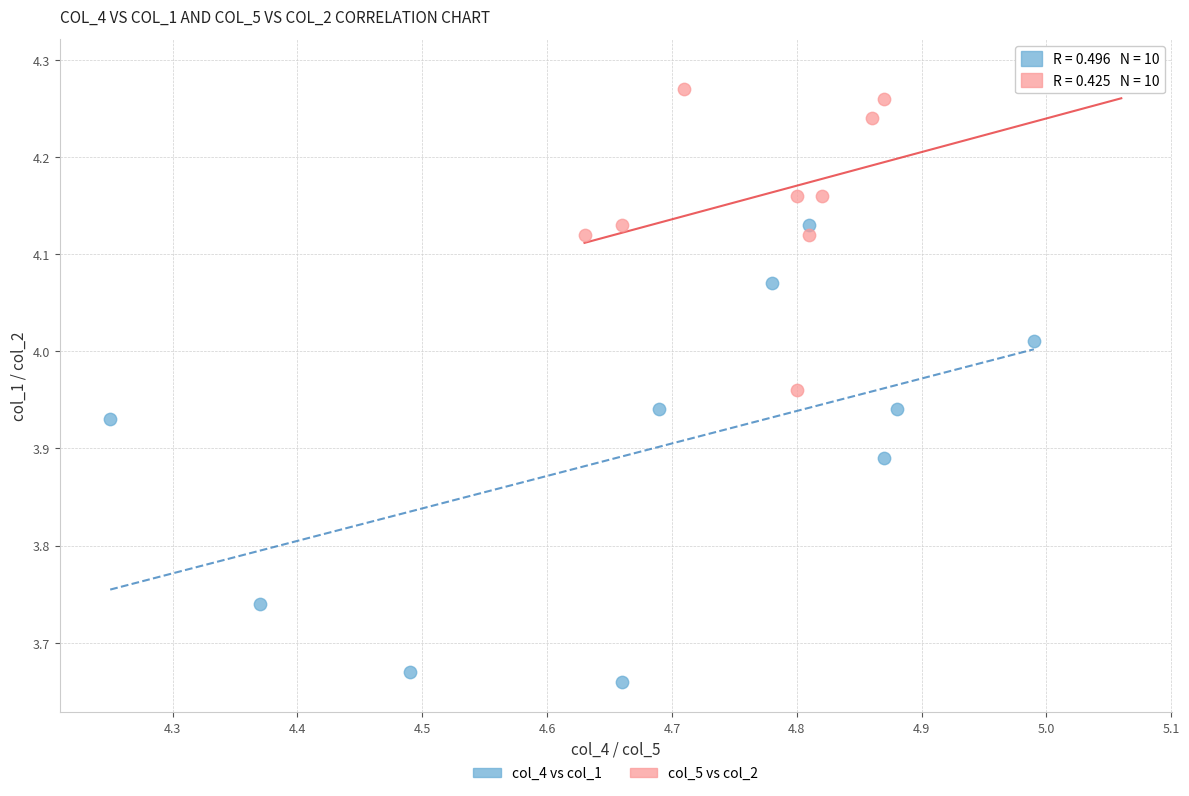

Which series reaches the maximum Y coordinate?

col_5 vs col_2